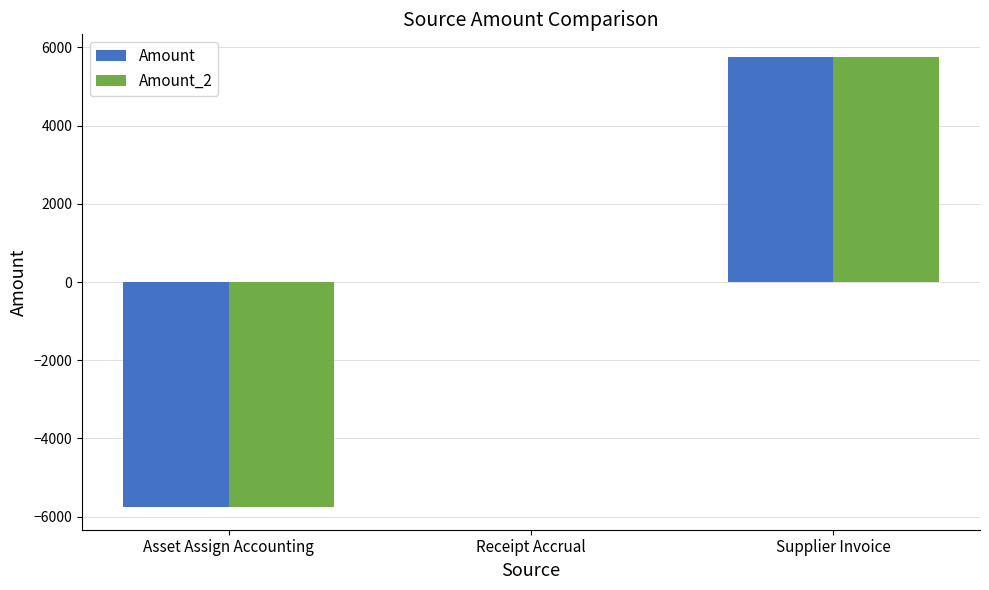

At which category is the sum across all series the highest?

Supplier Invoice